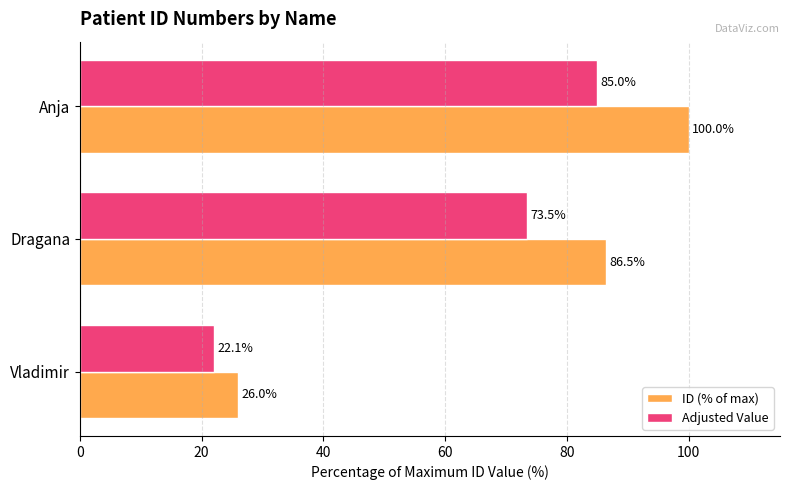

Count the number of categories in the chart.

3